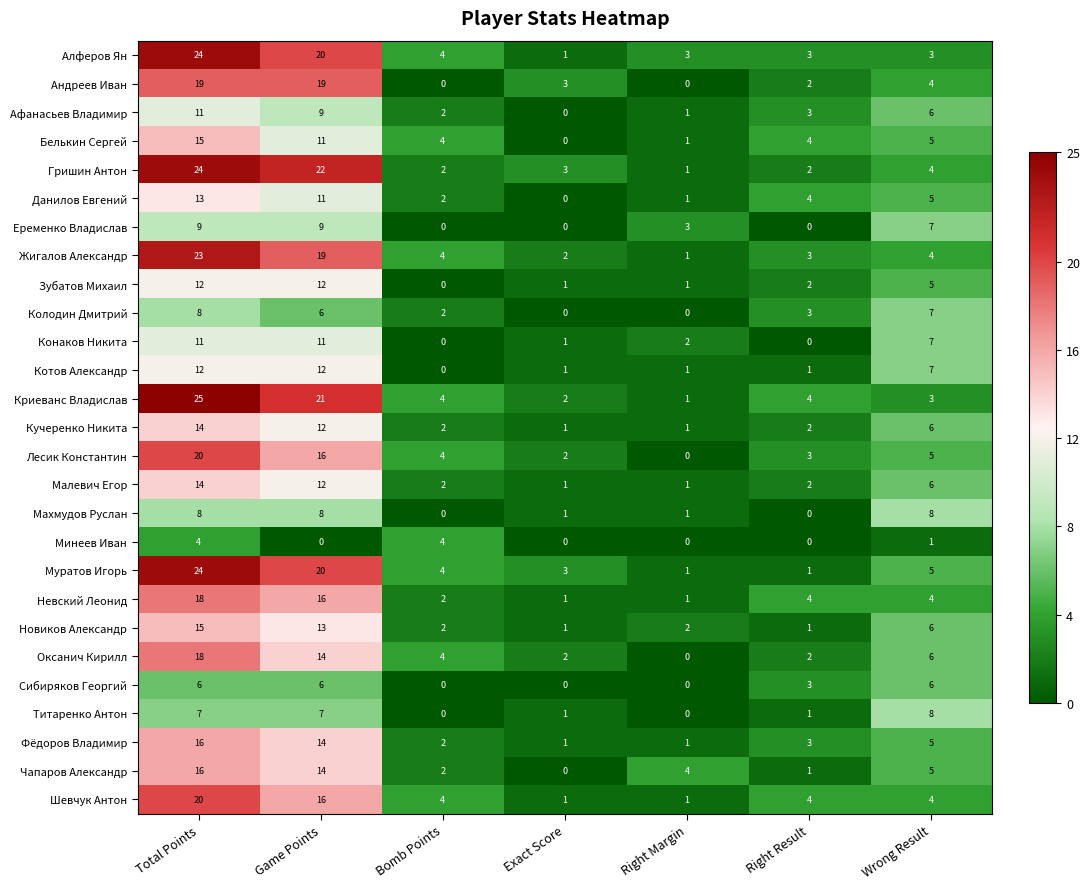

True or false: Белькин Сергей has a value of 17 at Game Points.

False